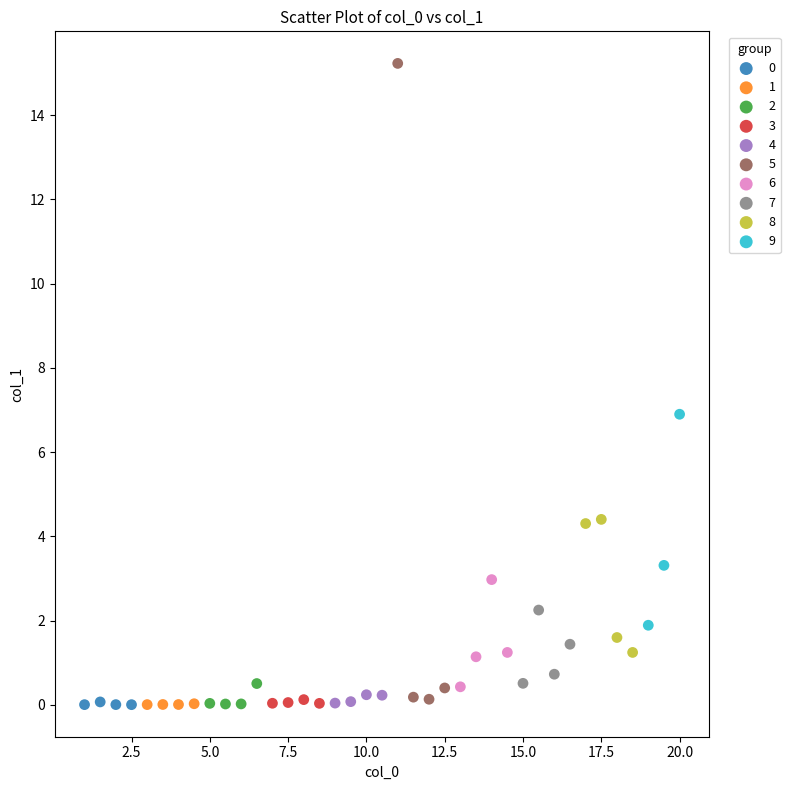

Which series has the largest Y range (max minus min)?

5